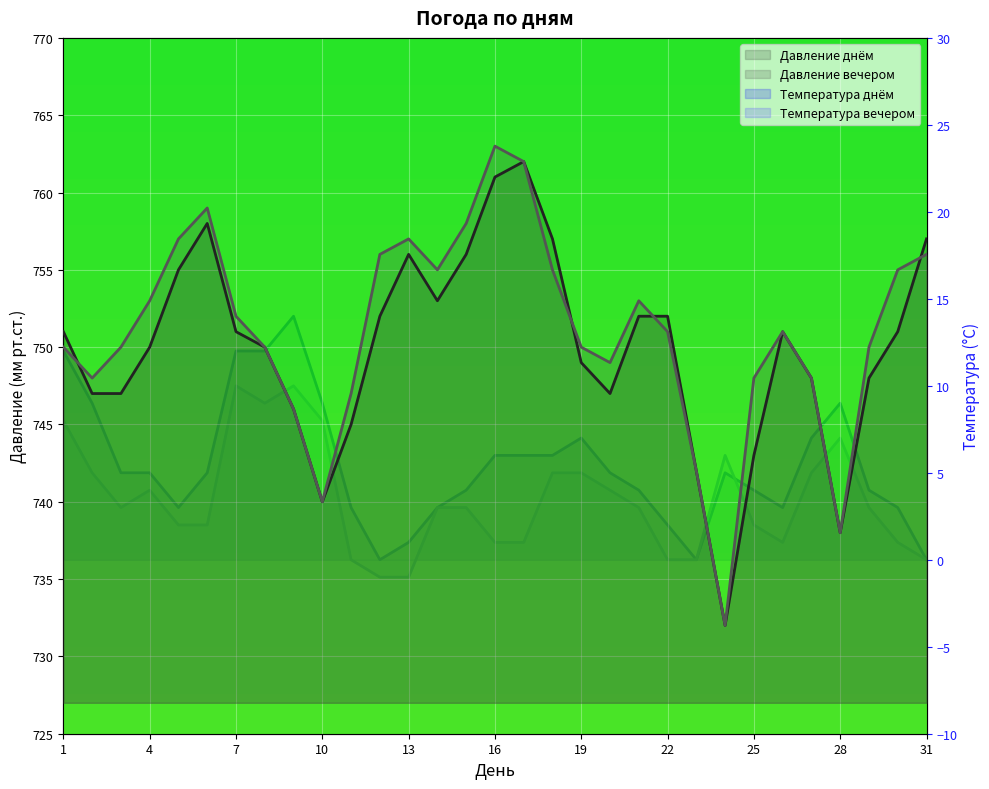

How many series are shown in this chart?

4